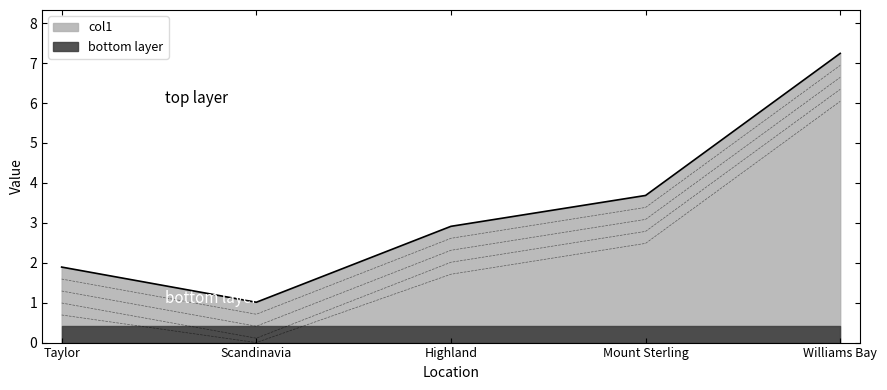

What is the smallest value displayed?

1.0